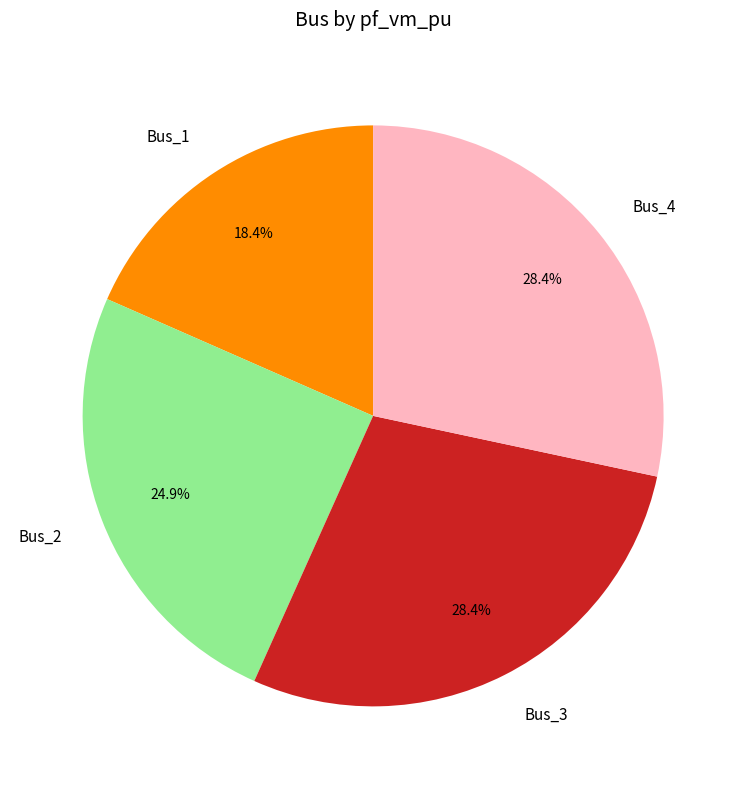

What is the smallest slice in the pie chart?

Bus_1